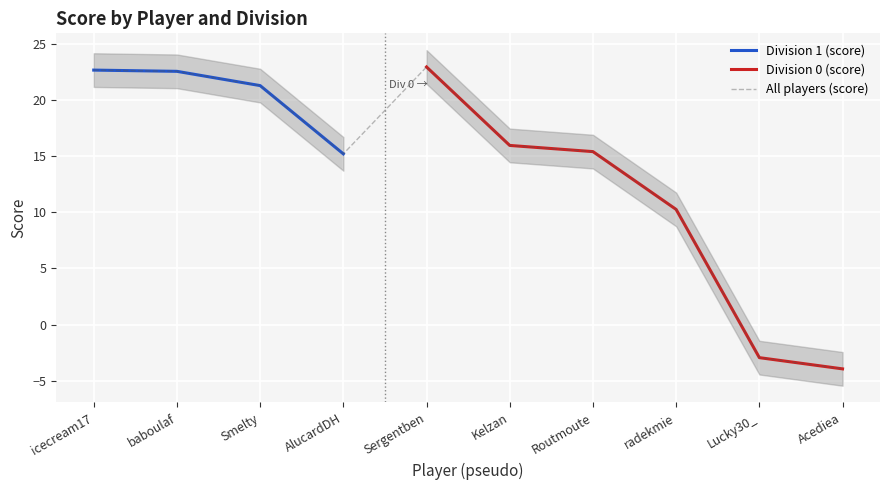

At which category does the data reach its first local peak?

Sergentben